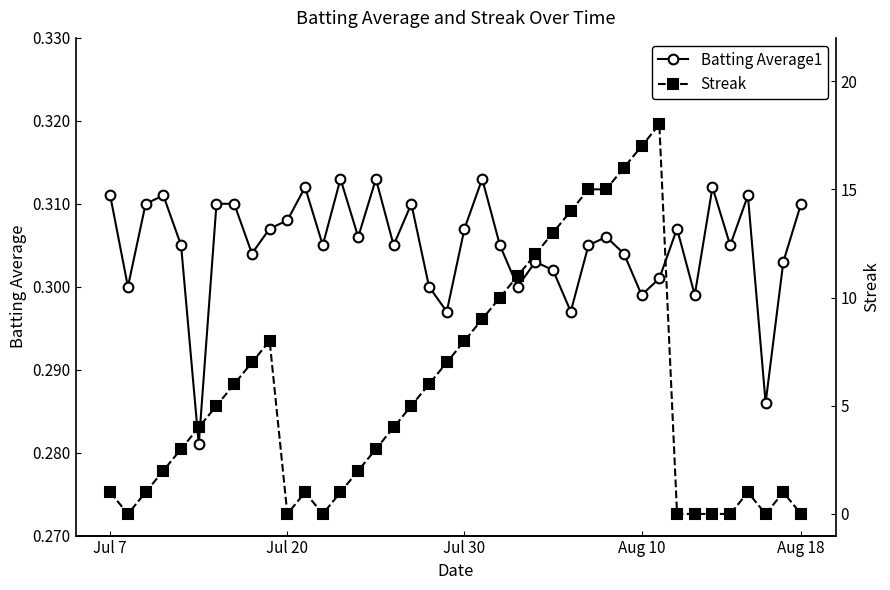

Count the Batting Average1 values in the range 0 to 1.

40